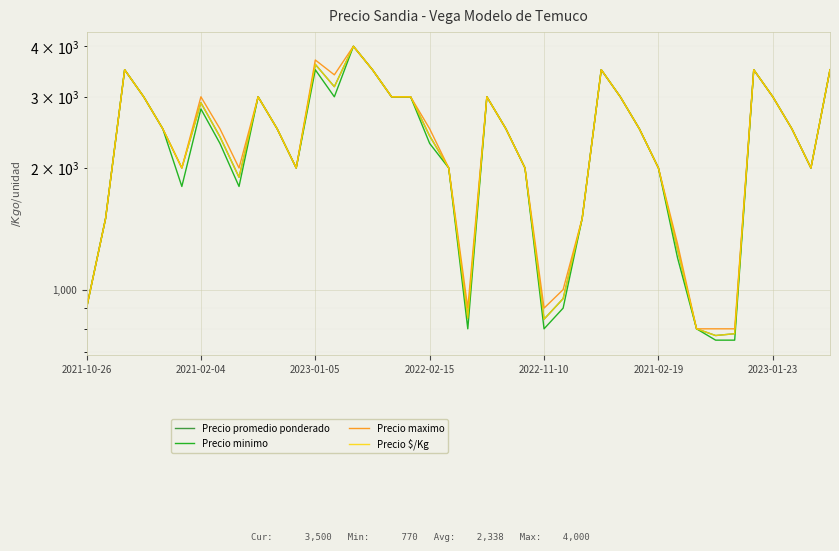

What are all the series names shown in the legend?

Precio promedio ponderado, Precio minimo, Precio maximo, Precio $/Kg